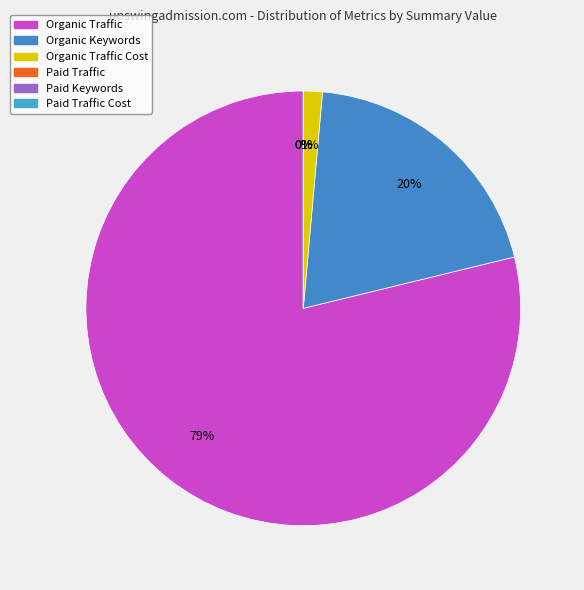

How many segments does this pie chart have?

6